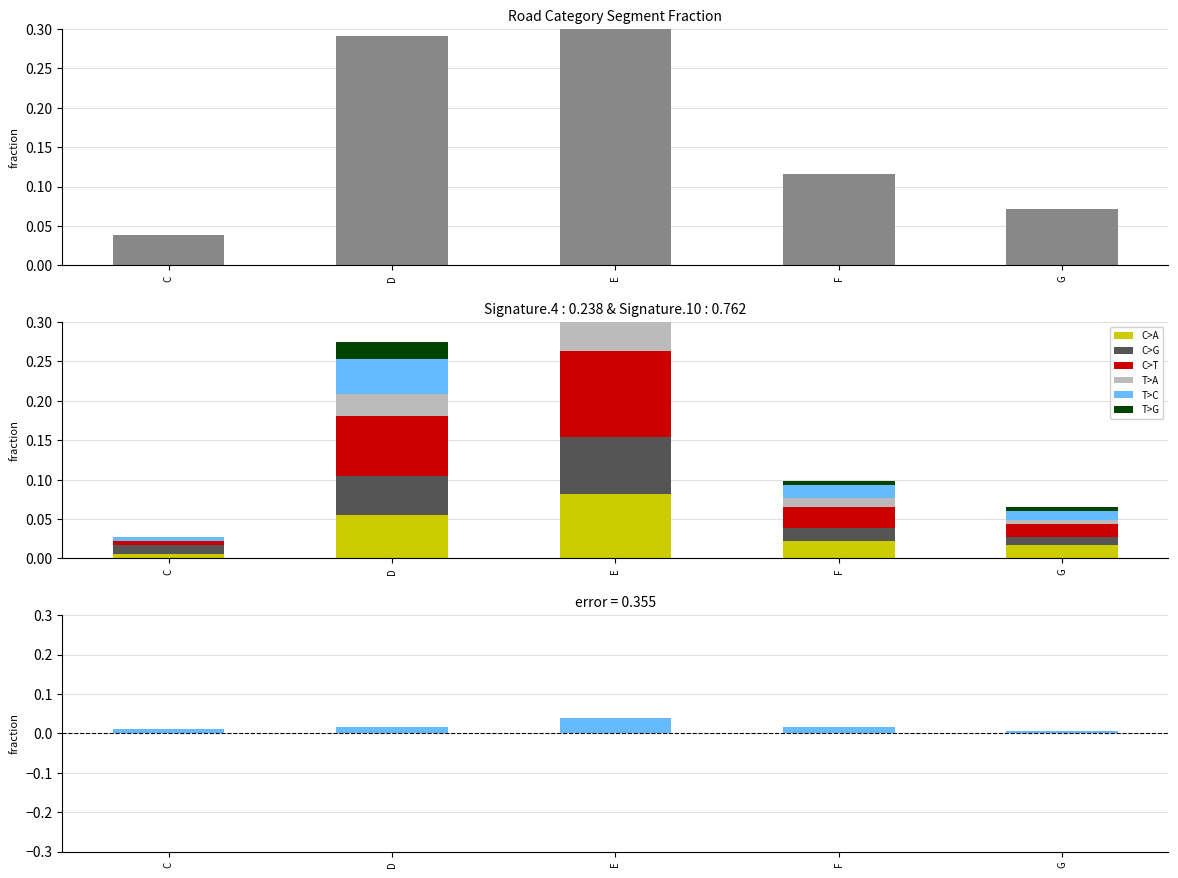

At how many categories does at least one series exceed 0?

5